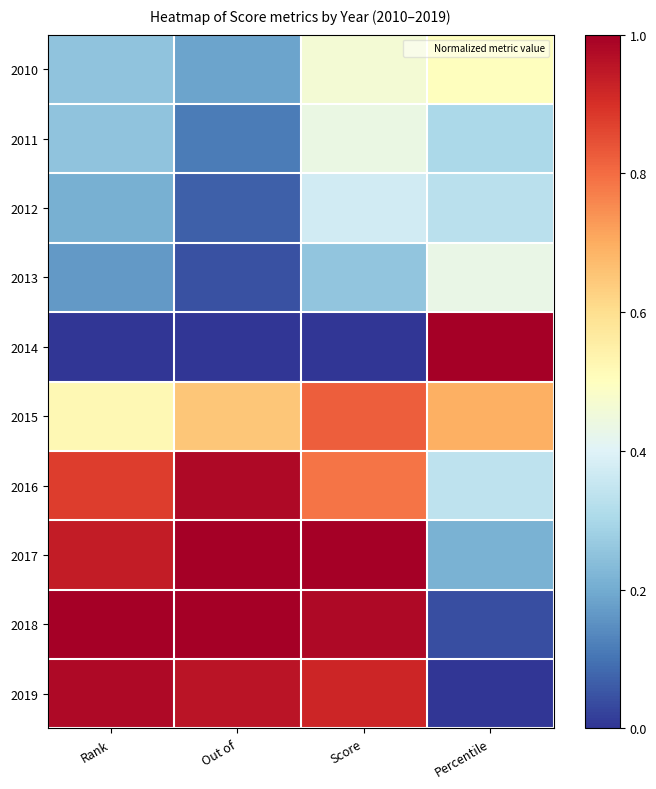

What is the spread (max minus min) of values at Rank?

1.0